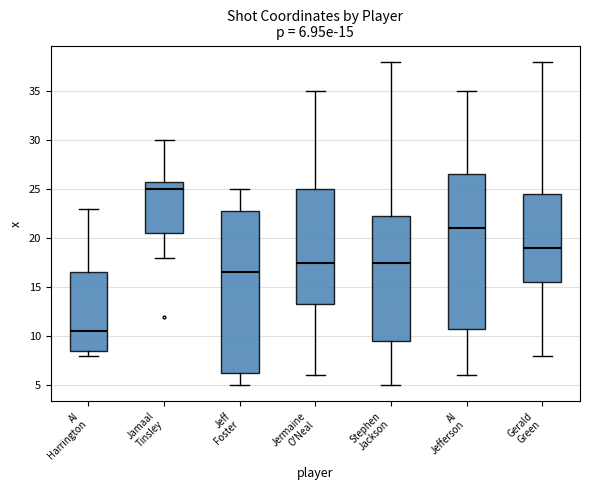

Which box has the highest median line?

Jamaal Tinsley